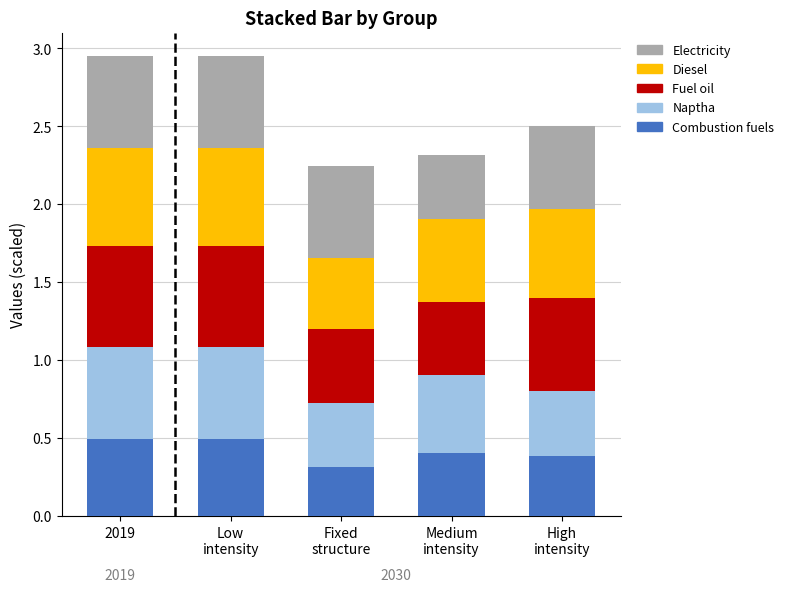

What is the lowest value of the Combustion fuels series?

0.3